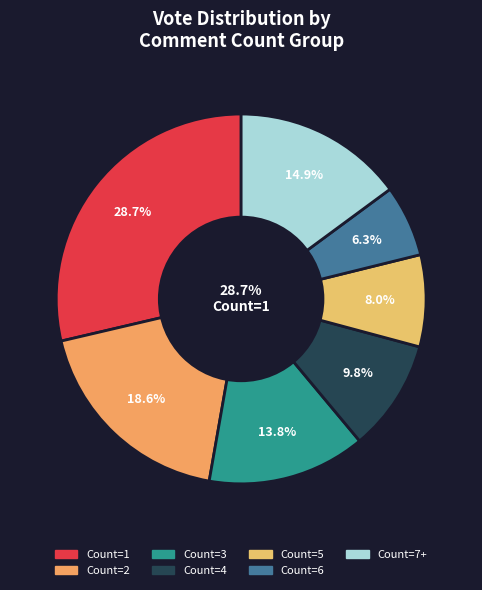

To the nearest percent, what portion does 7+ represent?

15%